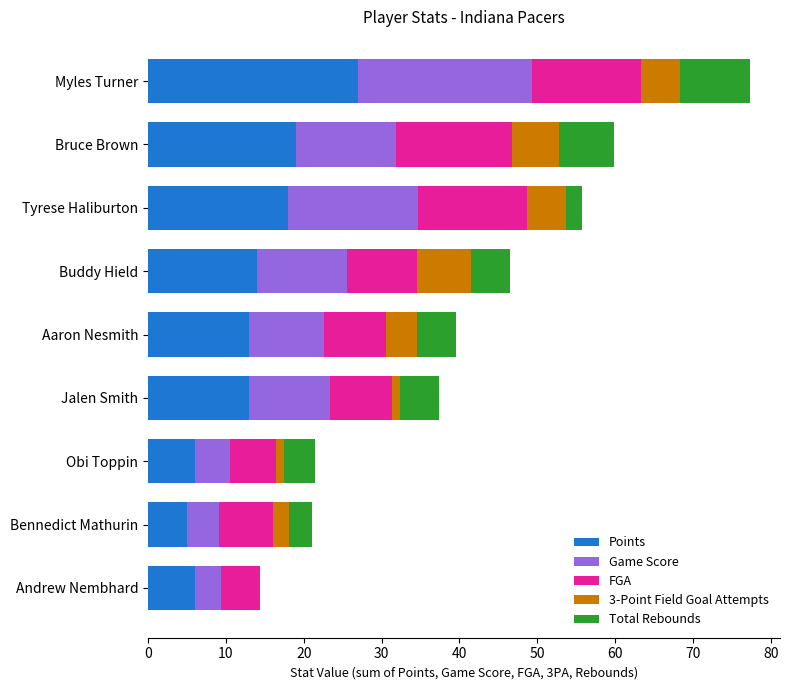

What are all the series names shown in the legend?

Points, Game Score, FGA, 3-Point Field Goal Attempts, Total Rebounds